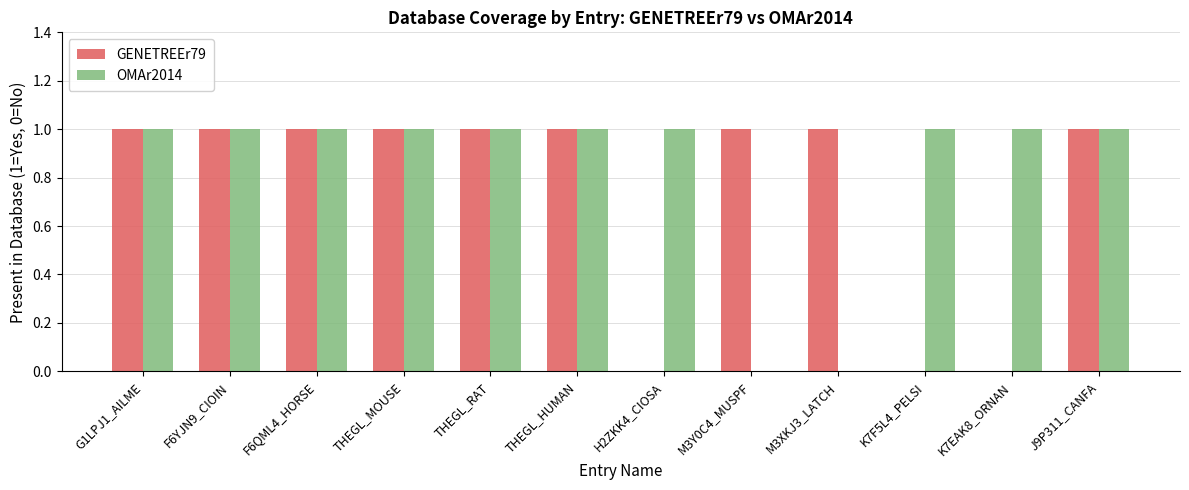

Is the value of GENETREEr79 at F6QML4_HORSE greater than the value of OMAr2014 at M3XKJ3_LATCH?

Yes